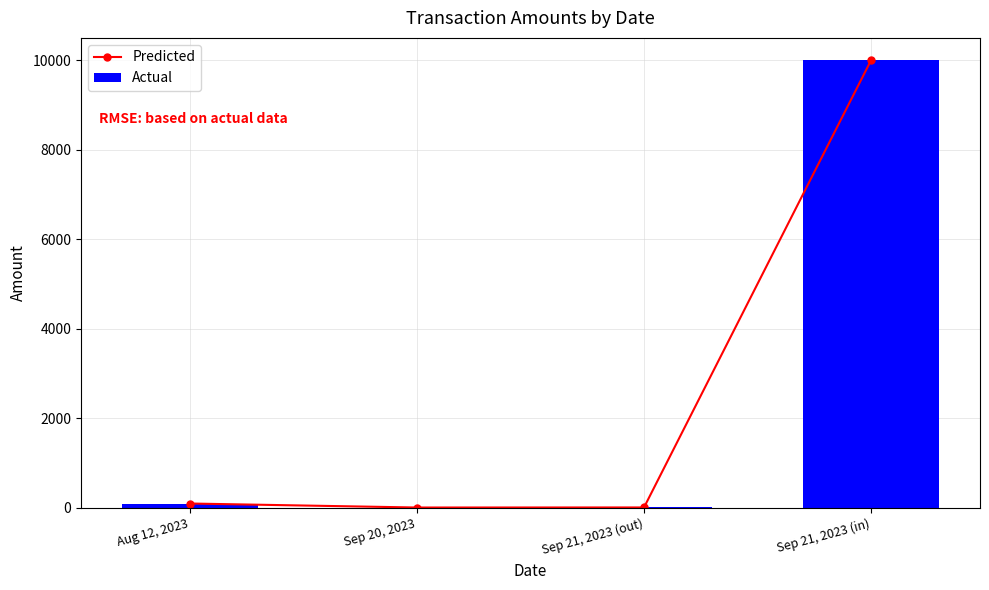

Which series has the largest range (max minus min)?

Predicted